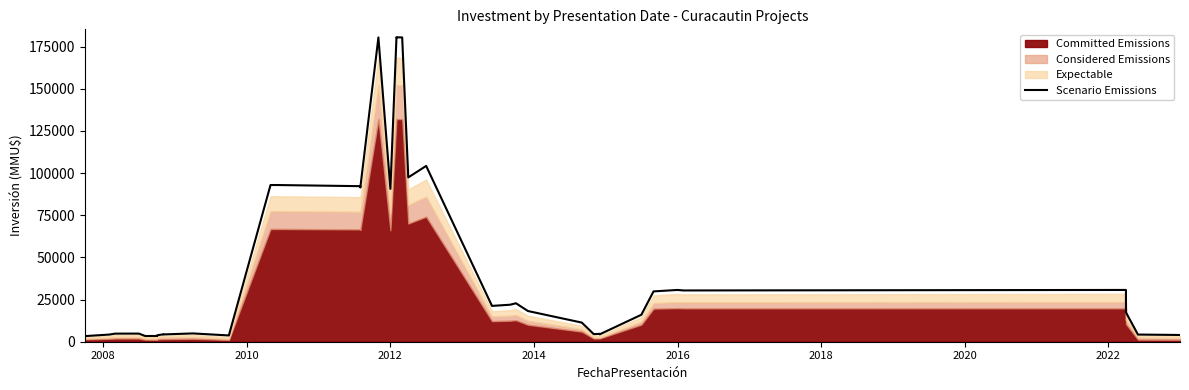

How many values exceed 17400?

19